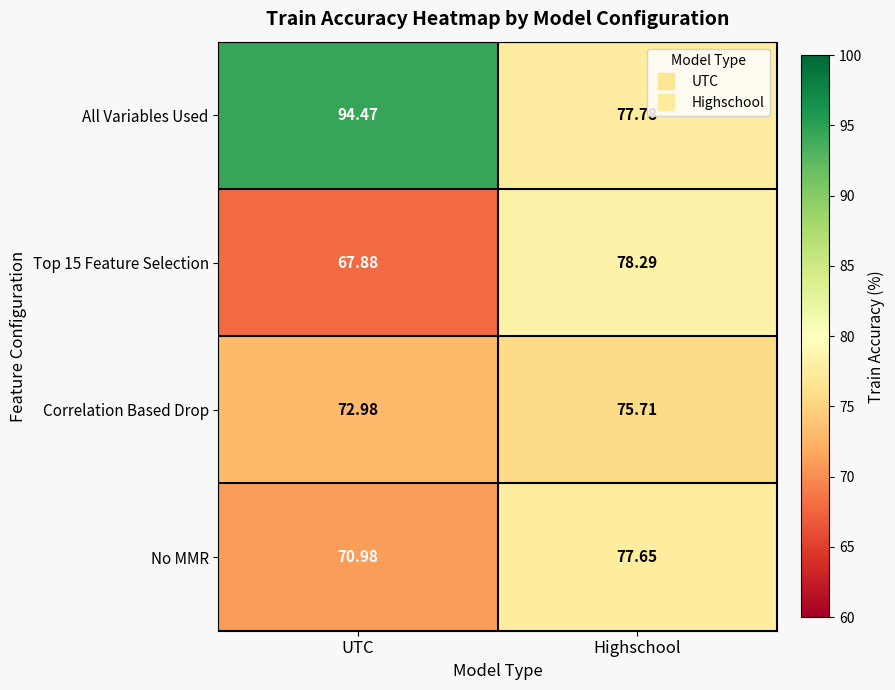

At which label does Correlation Based Drop first exceed 75?

Highschool